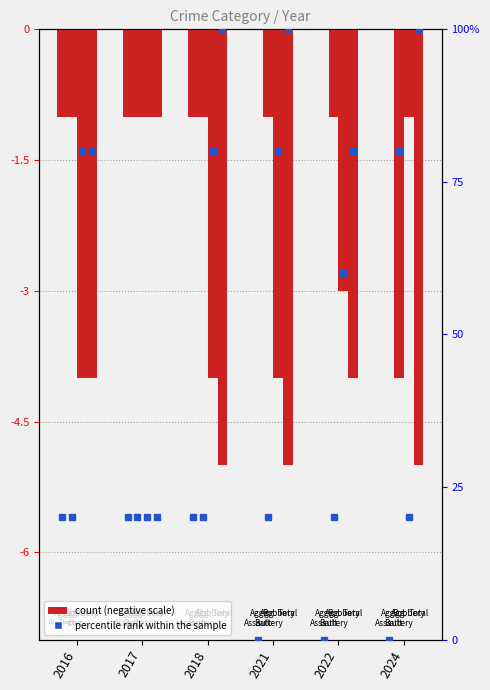

Is the value of Aggravated Assault at 2017 greater than the value of Aggravated Battery at 2017?

No